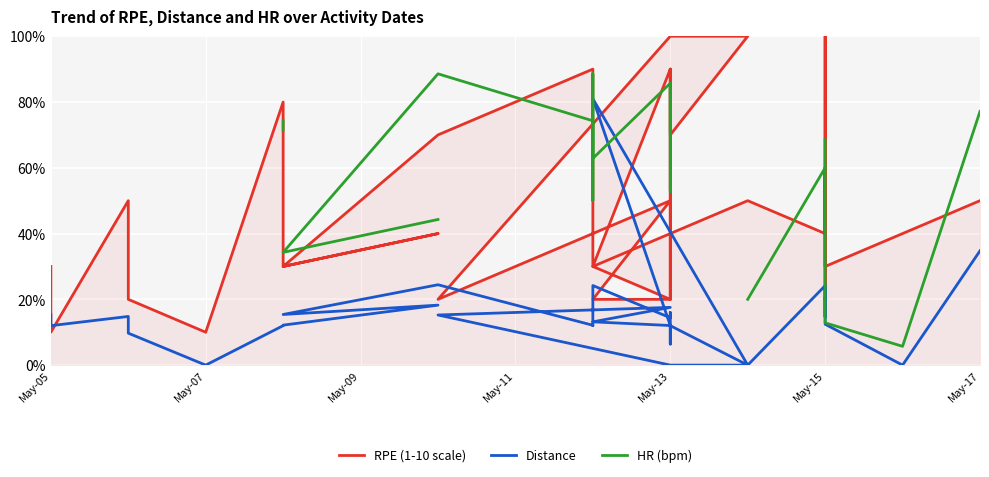

Where do Distance and RPE (1-10 scale) first cross each other?

May-05 and May-05